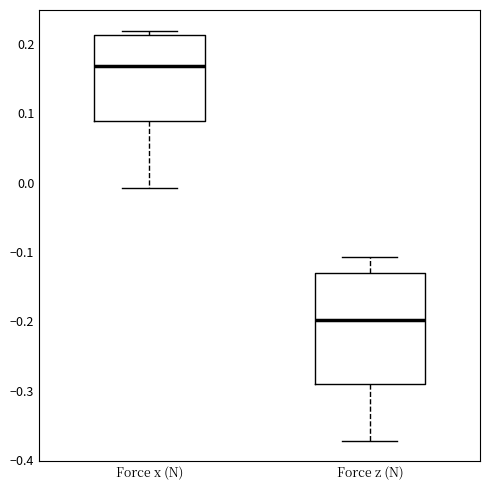

Reading left to right, transcribe this box plot: for each box, give where its median line is, the range the box spans, and where its two whiskers end, as read against the y-axis. The values are not printed on the chart, so give them approximately, as read against the axis.

Force x (N): median 0.17, box 0.09 to 0.21, whiskers -0.01 to 0.22
Force z (N): median -0.20, box -0.29 to -0.13, whiskers -0.37 to -0.11